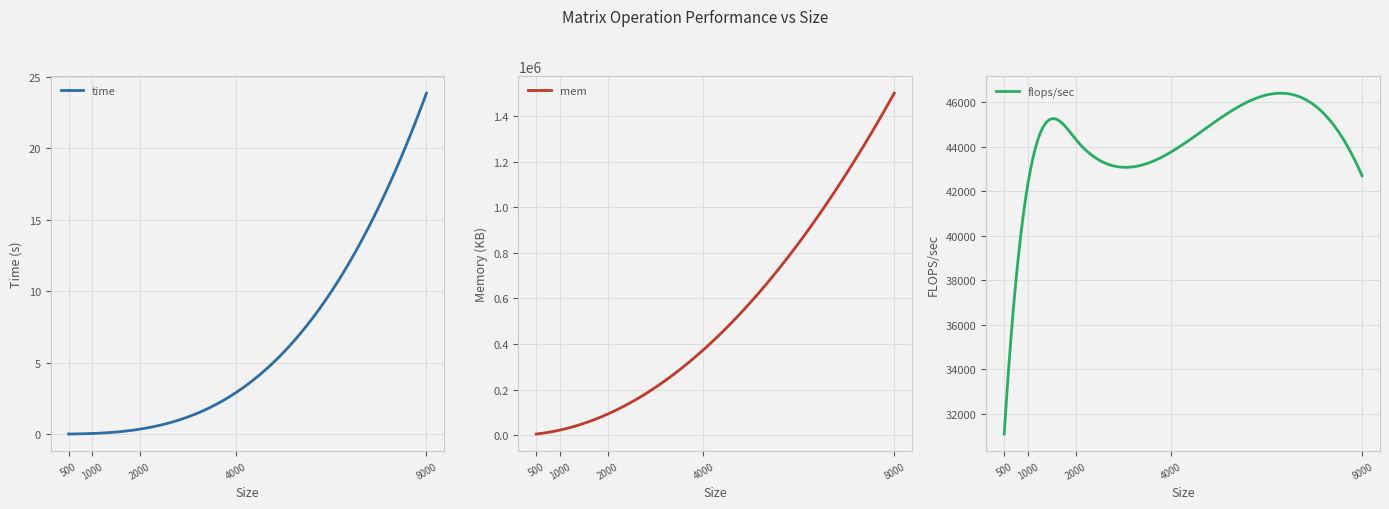

Reading left to right, transcribe all the data shown in this chart.

time: 0.0	0.0	0.3	2.9	23.9
mem: 5859.4	23437.5	93750.0	375000.0	1500000.0
flops/sec: 31098.6	42372.8	44323.8	43764.3	42689.1